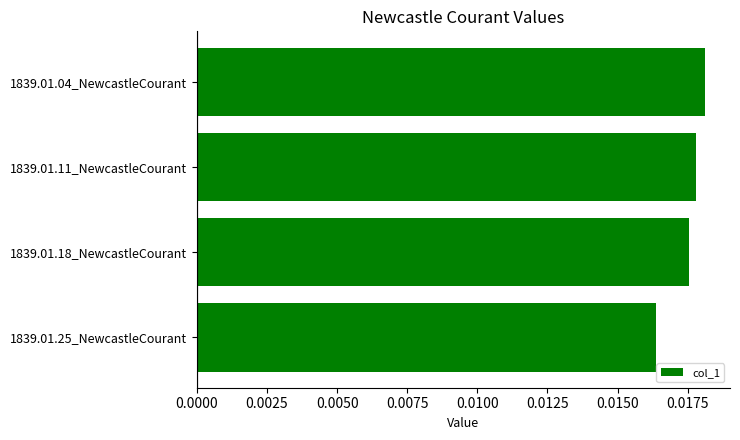

How many values are between 0 and 1?

4